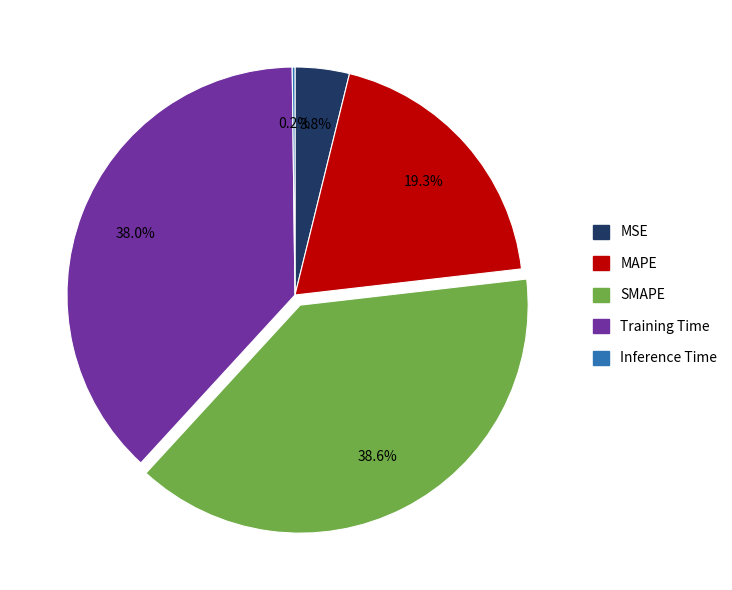

Between Training Time and MSE, which is larger?

Training Time